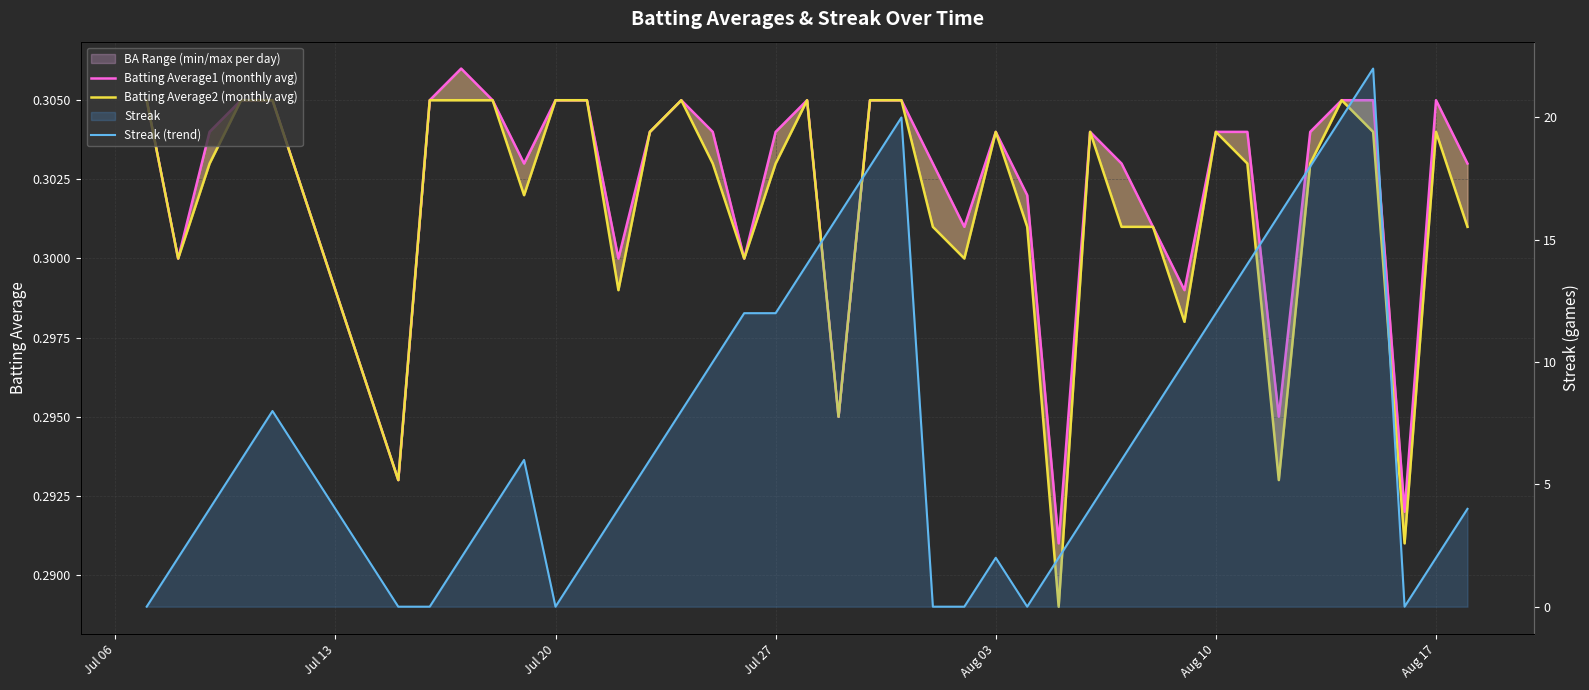

Does the chart display data point markers on the line(s)?

No